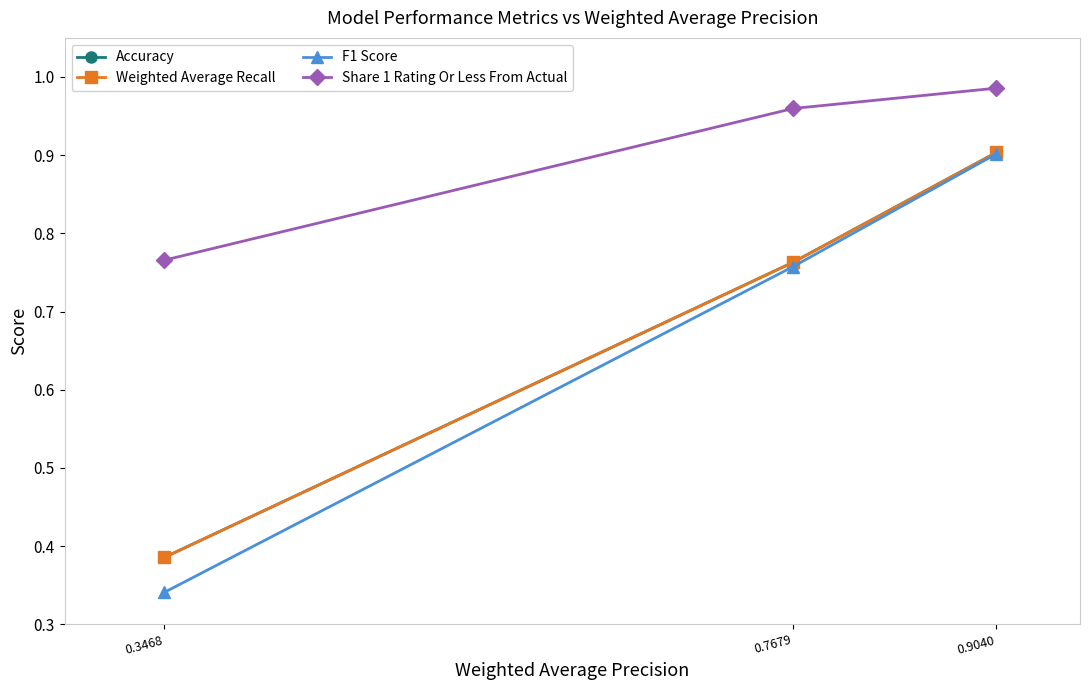

What is the maximum value for Accuracy?

0.9